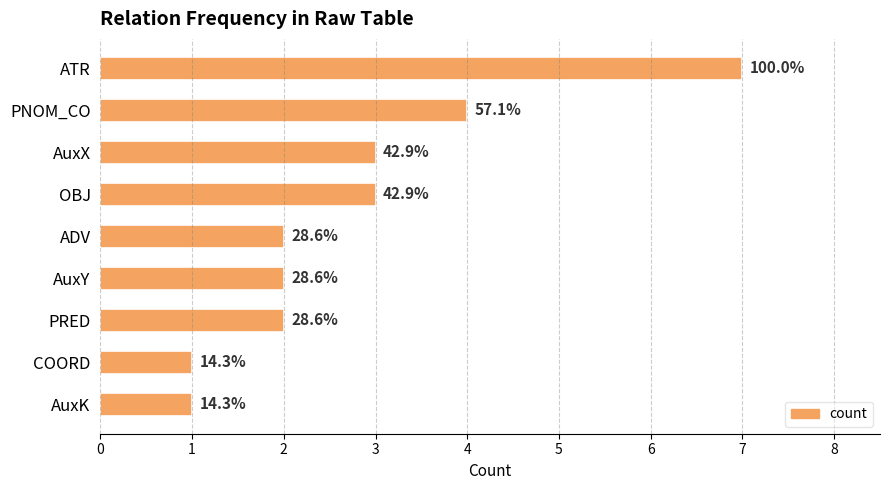

Count the values in the range 2 to 3.

5